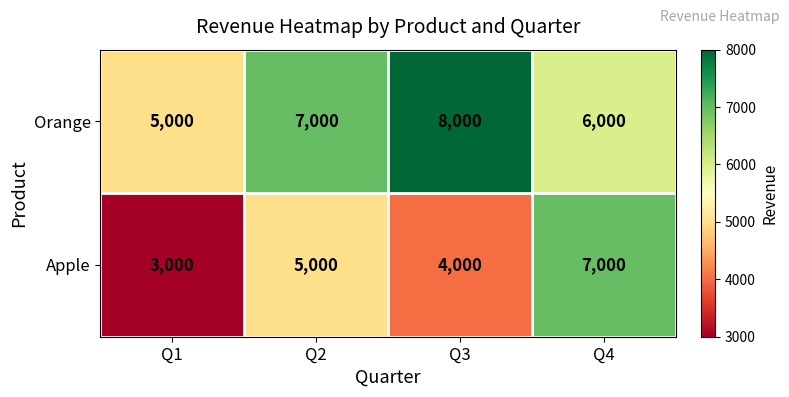

Rank the series by their average value, from lowest to highest.

Apple, Orange